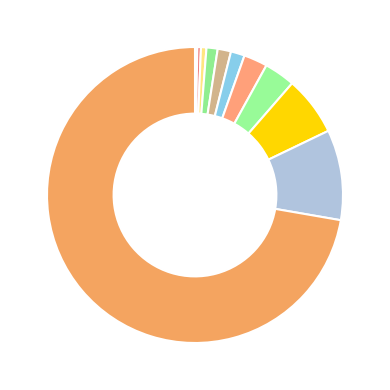

Does any single category account for the majority?

Yes